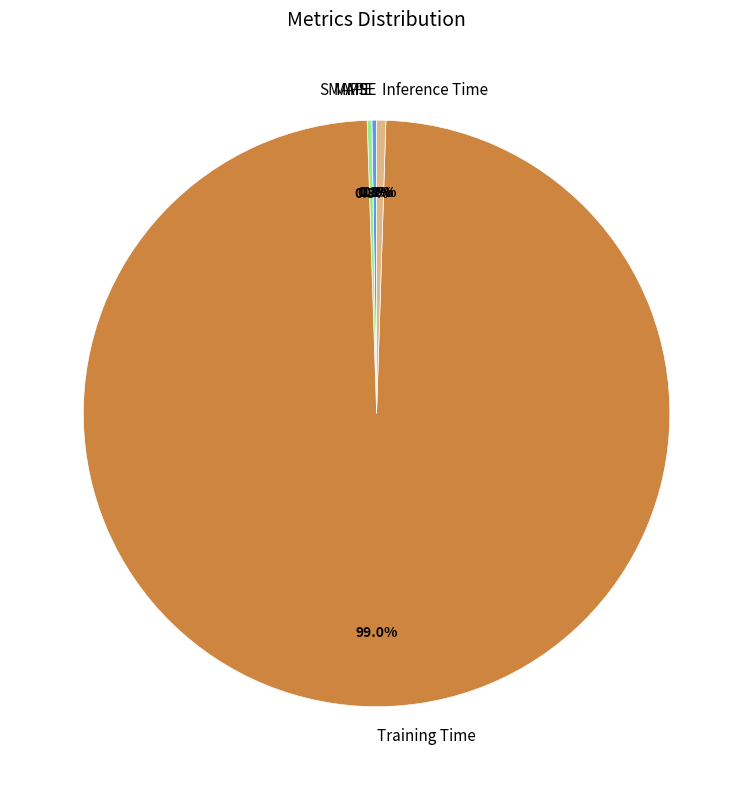

Is there any slice that represents more than half of the pie?

Yes